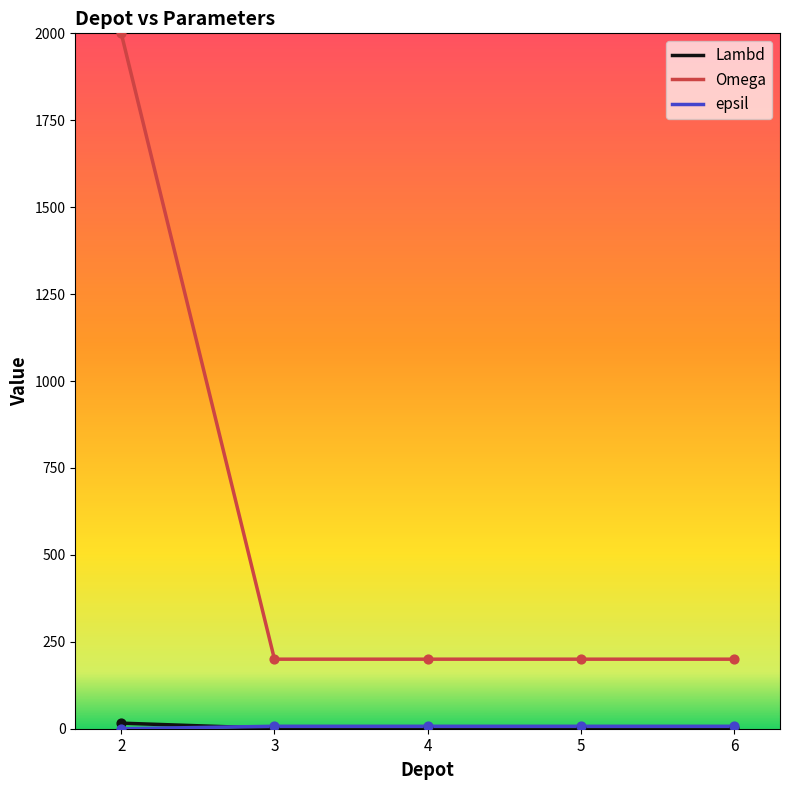

Which series has the widest spread of values?

Omega